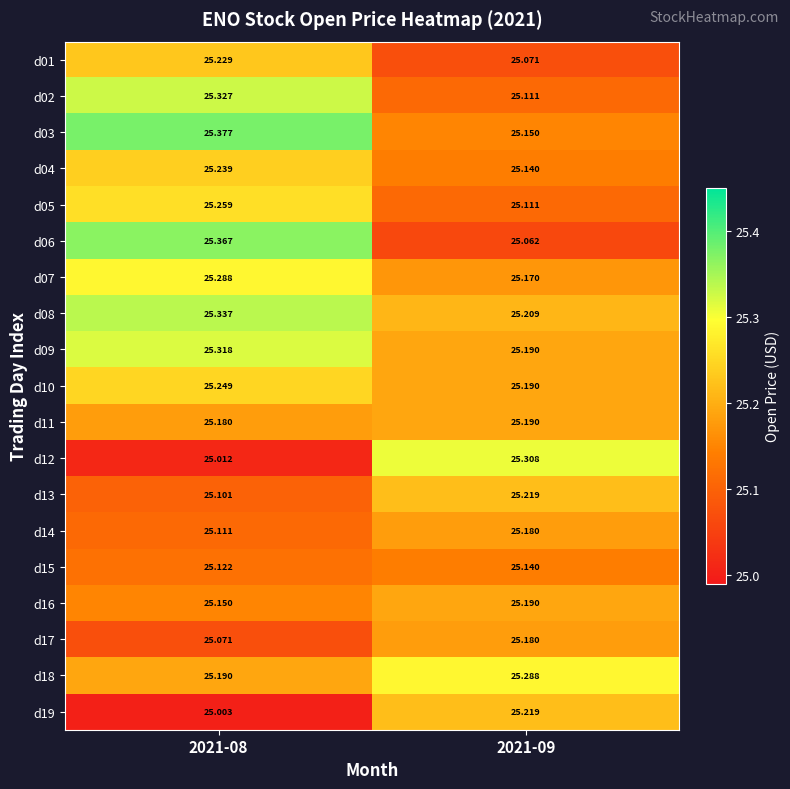

Is the value of d18 at 2021-09 greater than the value of d03 at 2021-08?

No